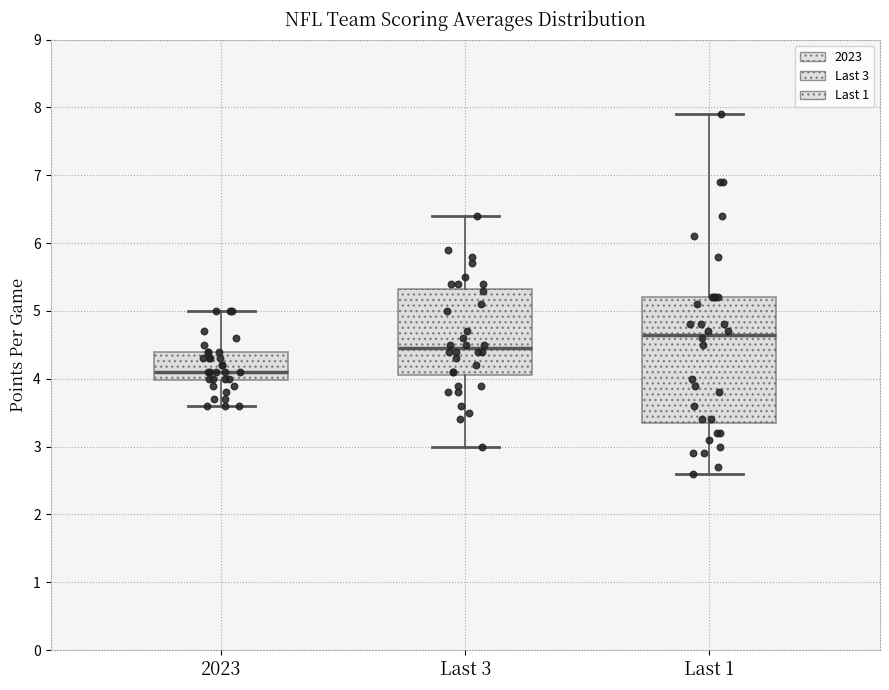

Comparing the boxes themselves (not the whiskers), which one is the tallest?

Last 1